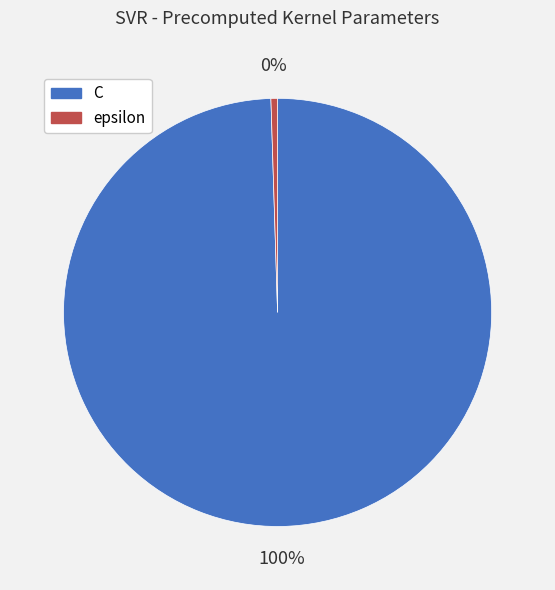

What is the majority slice?

C